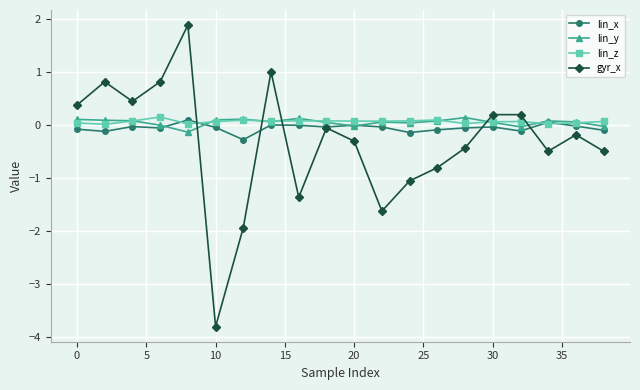

What is the greatest value displayed?

1.9